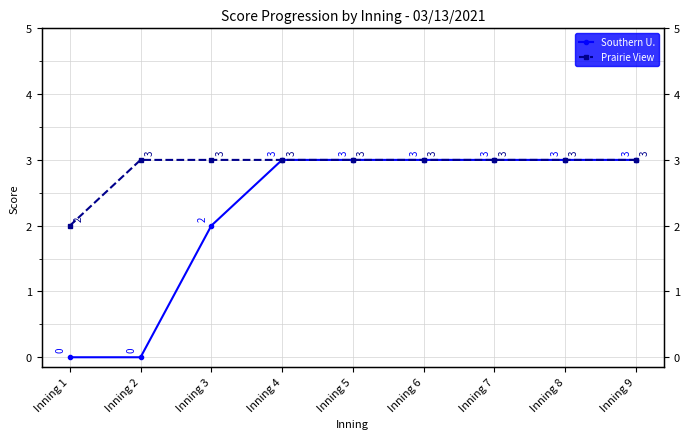

True or false: Southern U. and Prairie View intersect in this chart.

False